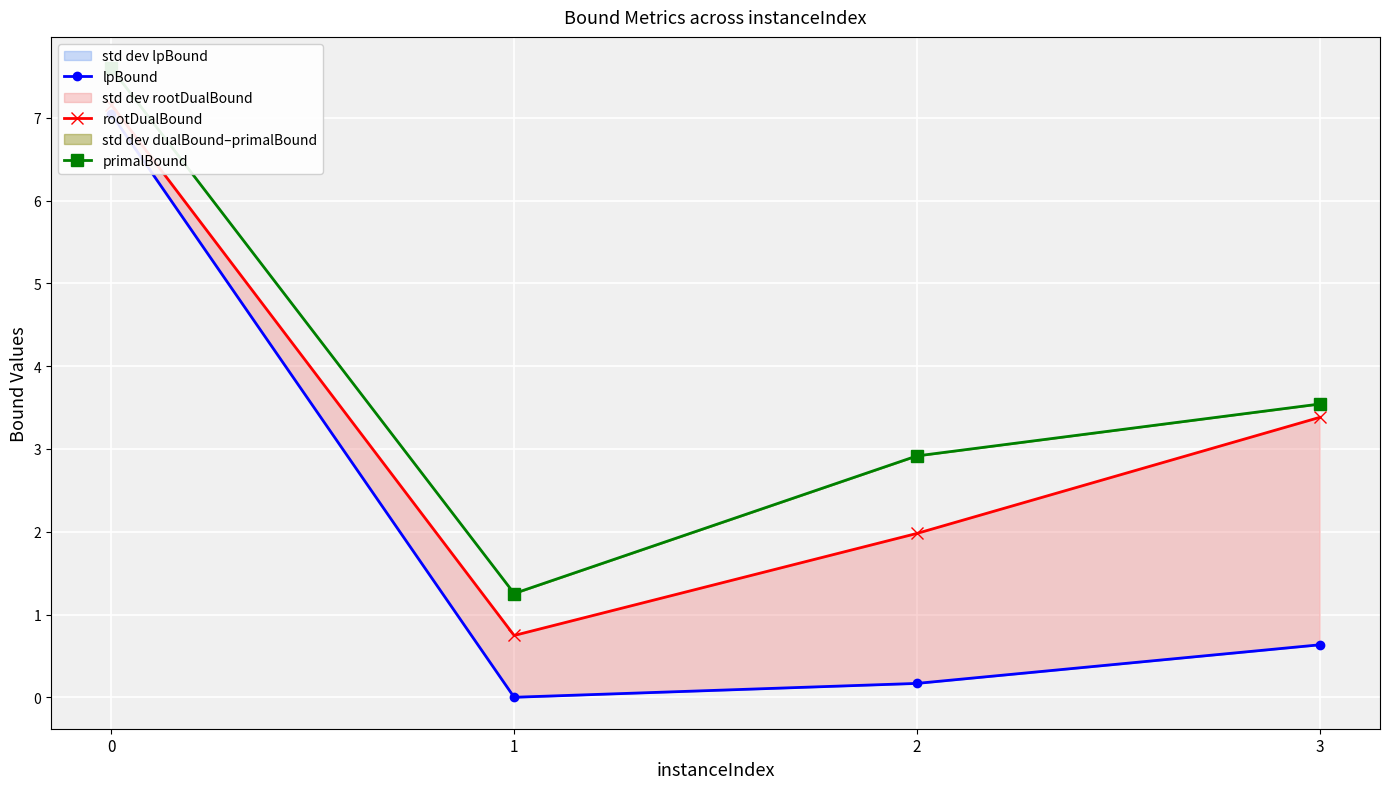

How many data points in primalBound are above 3?

2